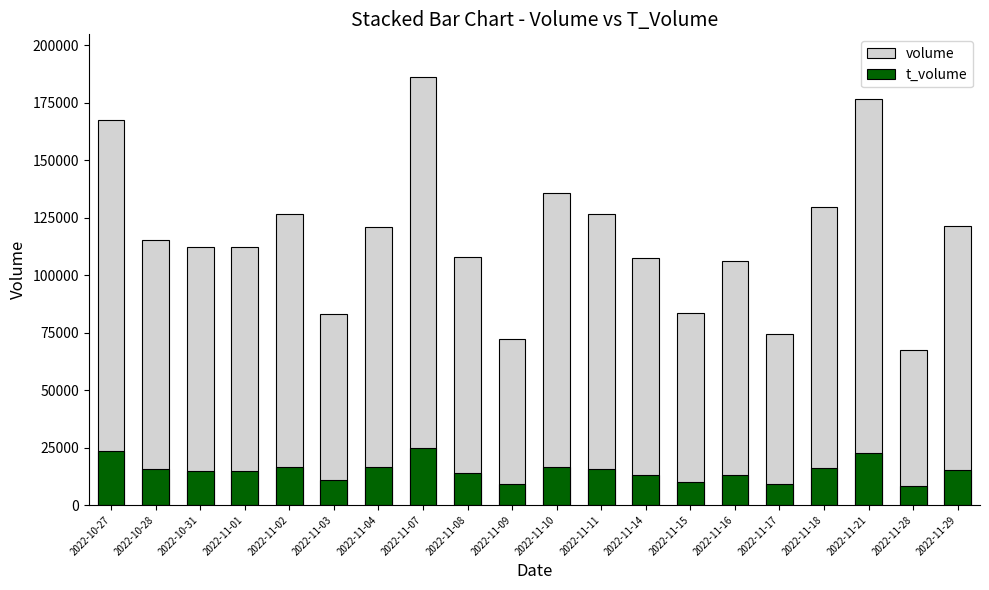

Which has a higher value, 2022-11-02 or 2022-10-28?

2022-11-02